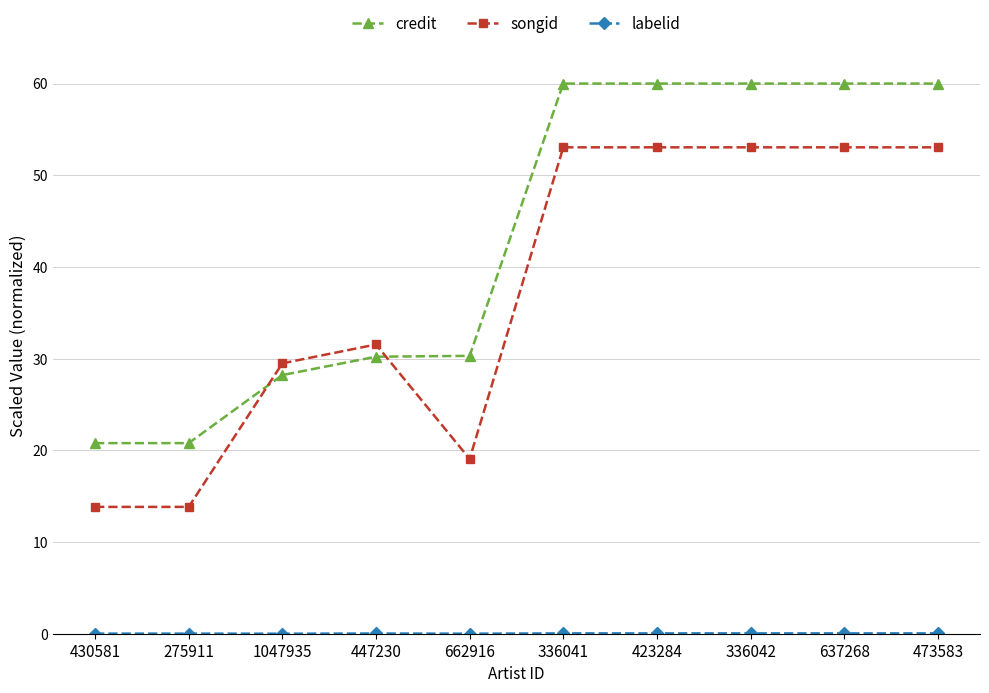

Between which two adjacent categories do credit and songid first intersect?

275911 and 1047935